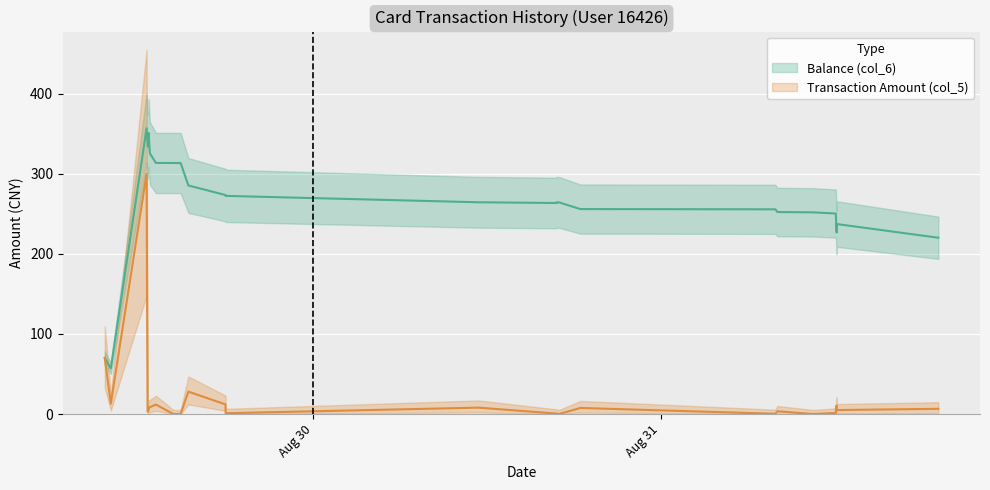

In Transaction Amount (col_5), how many points are lower than both neighbors (excluding endpoints)?

8